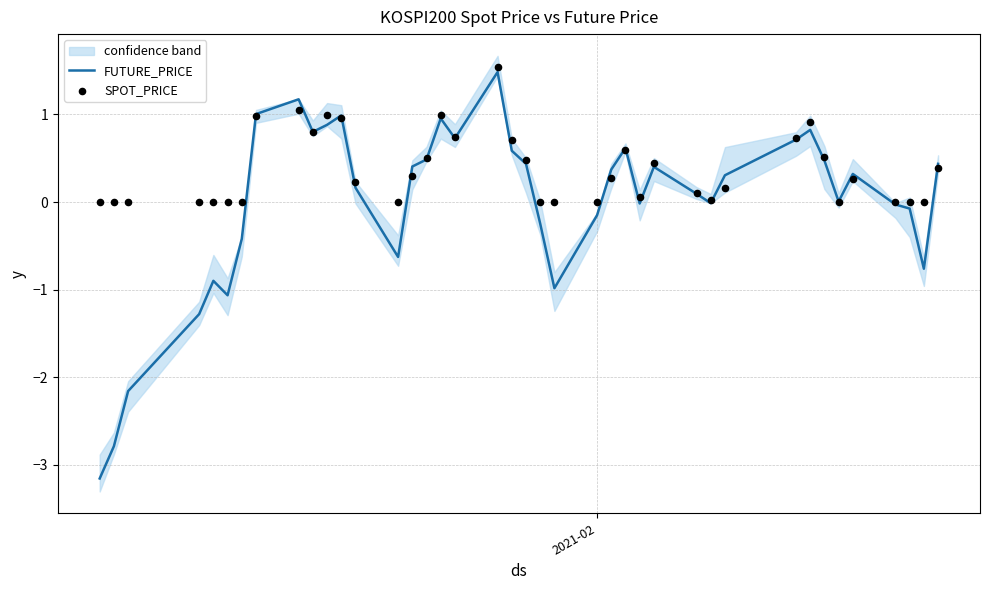

What is the highest value of the FUTURE_PRICE series?

1.5